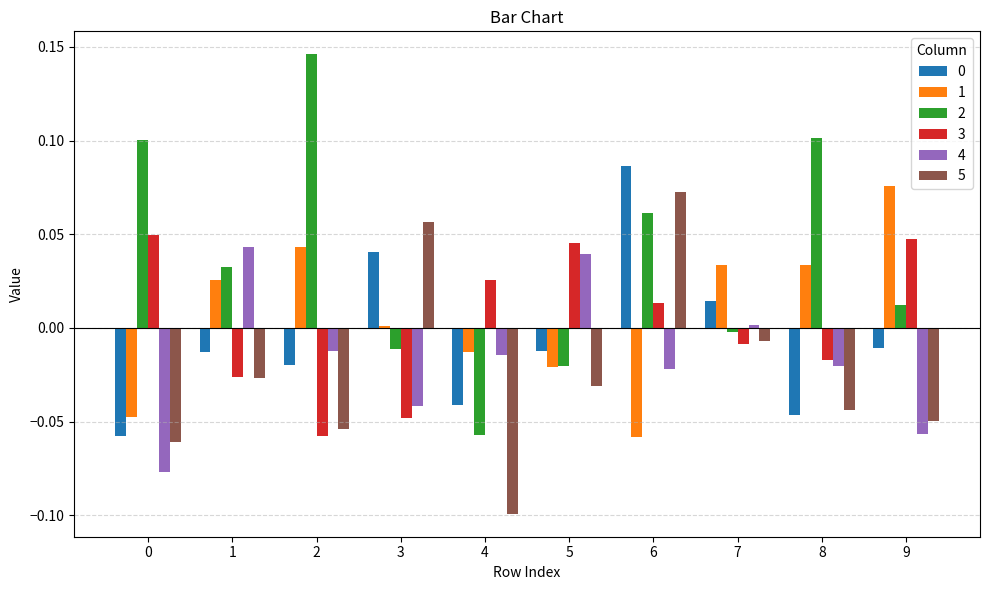

Which series changed the most between 1 and 9?

4